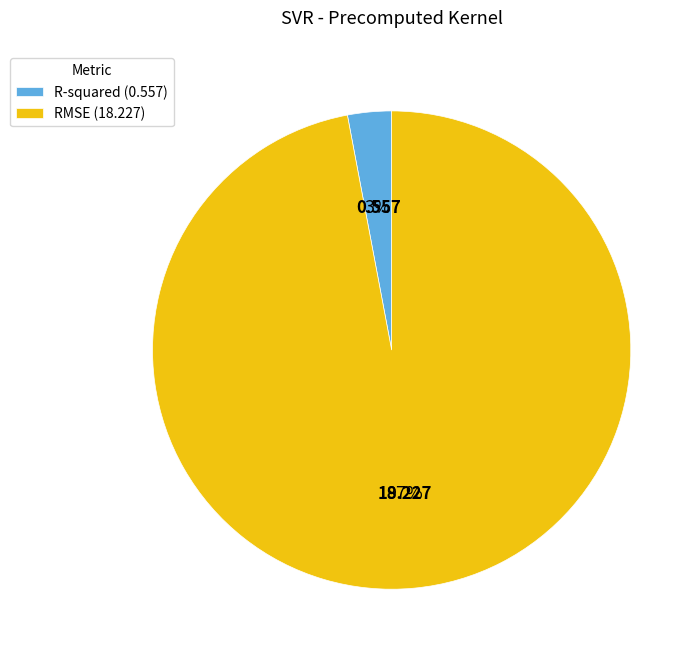

Does any single category account for the majority?

Yes